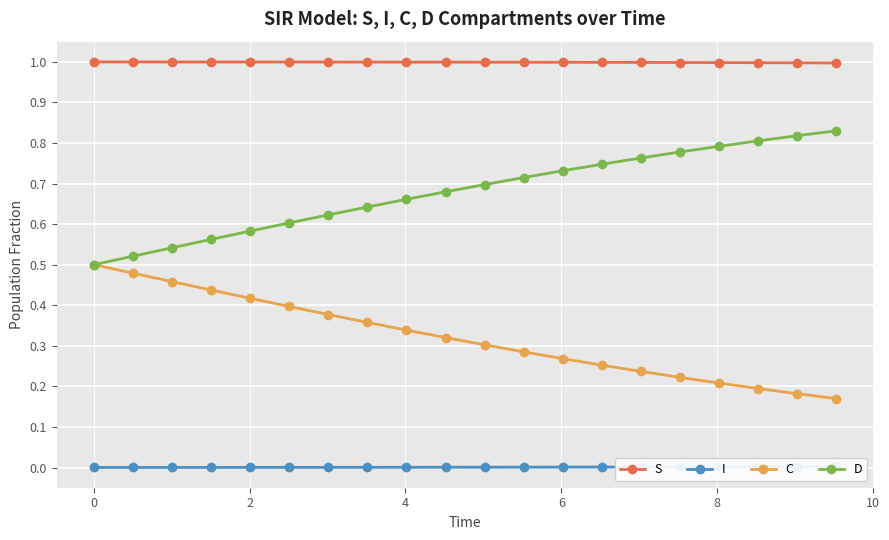

How many distinct data groups are displayed?

4